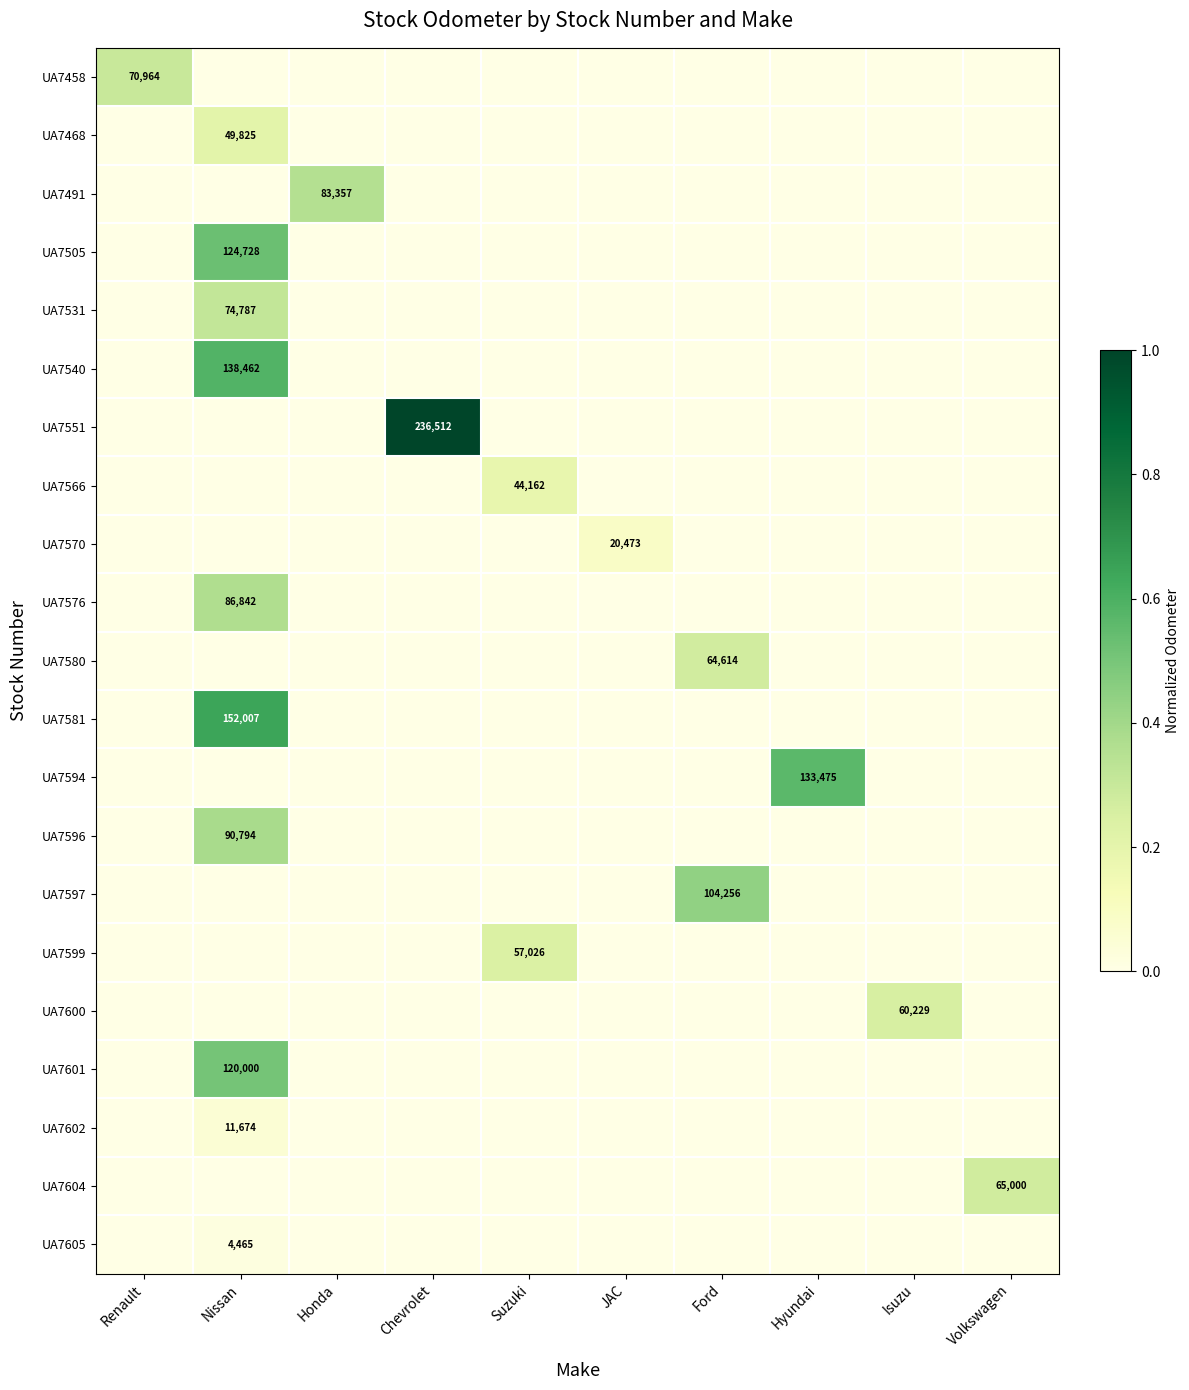

How many data points in UA7604 are above 0?

1